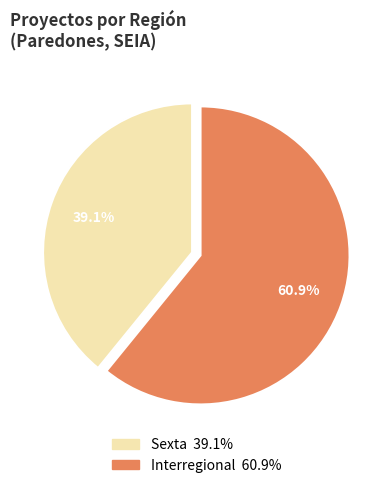

To the nearest percent, what is the difference between the largest and smallest slice percentages?

22%